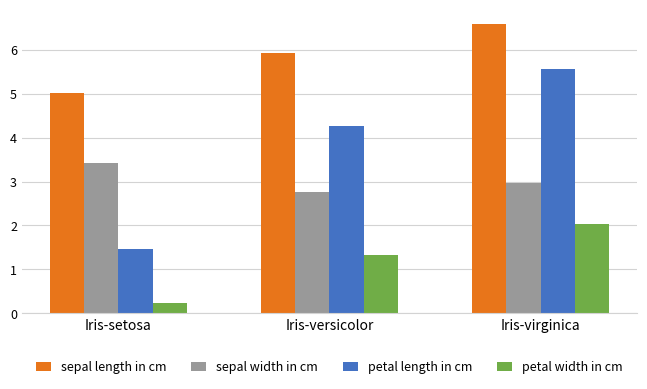

What is the total value across all series at Iris-setosa?

10.1